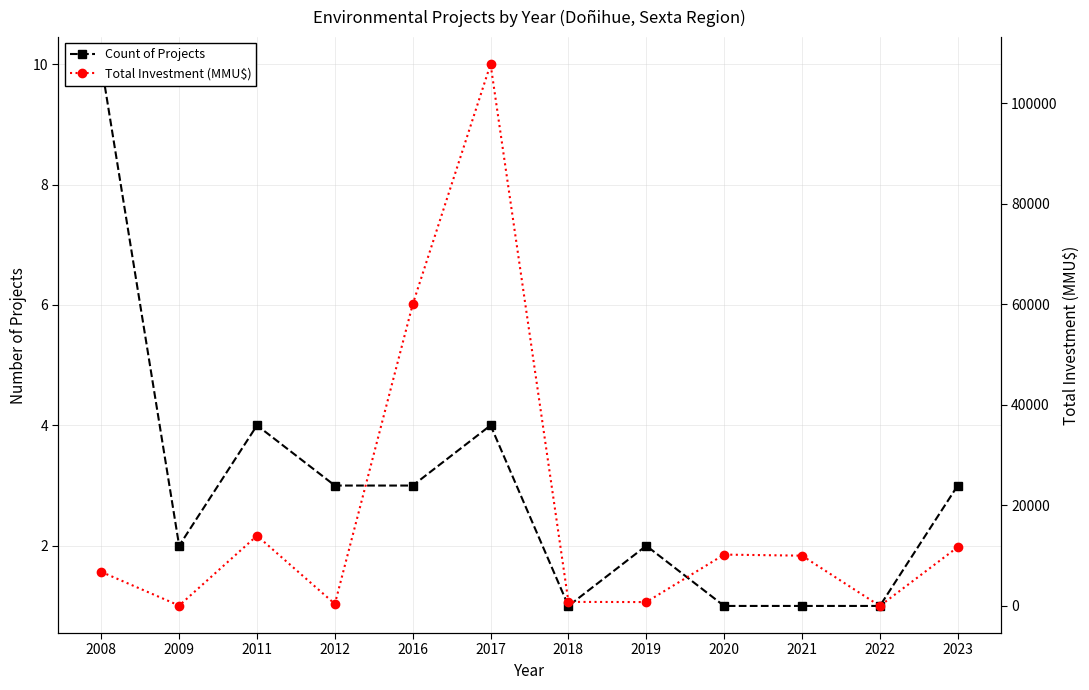

After their last crossing, which series has the higher values: Total Investment (MMU$) or Count of Projects?

Total Investment (MMU$)